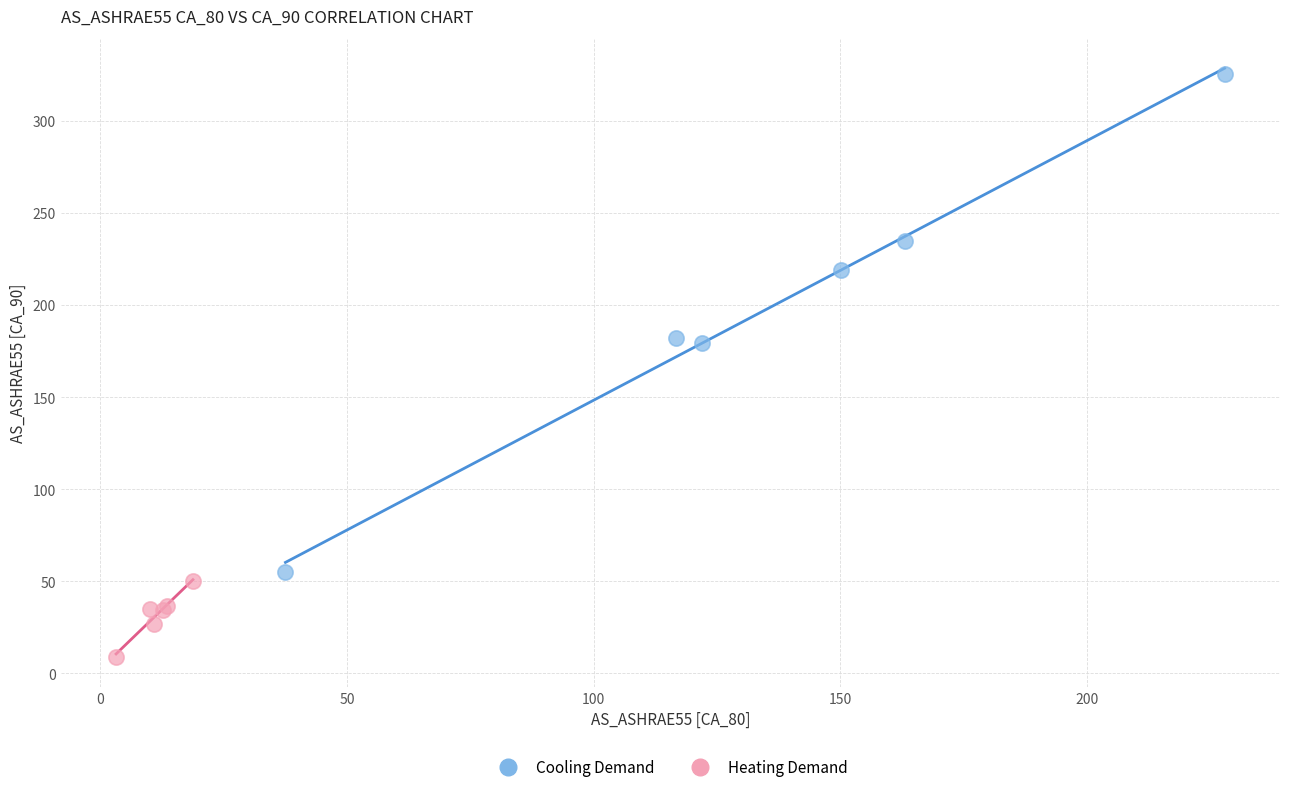

Which series has the largest Y range (max minus min)?

Cooling Demand